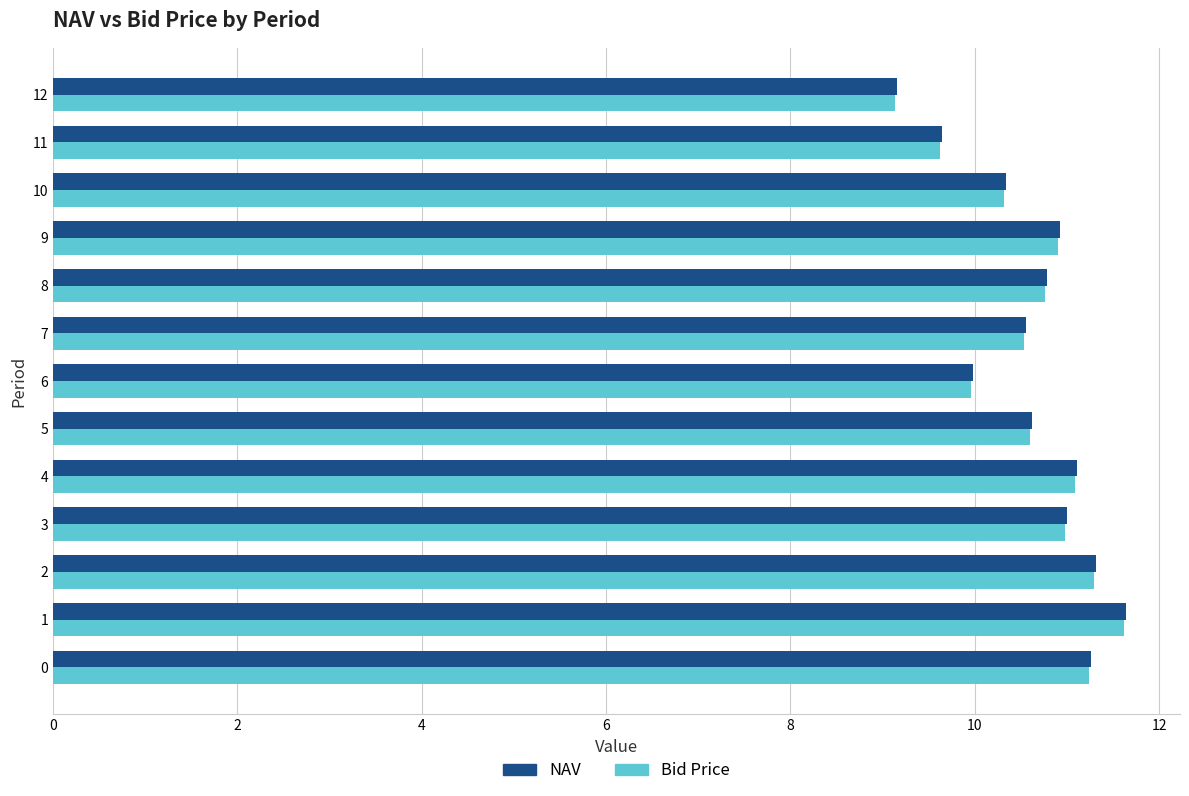

At which label does NAV reach its peak?

1